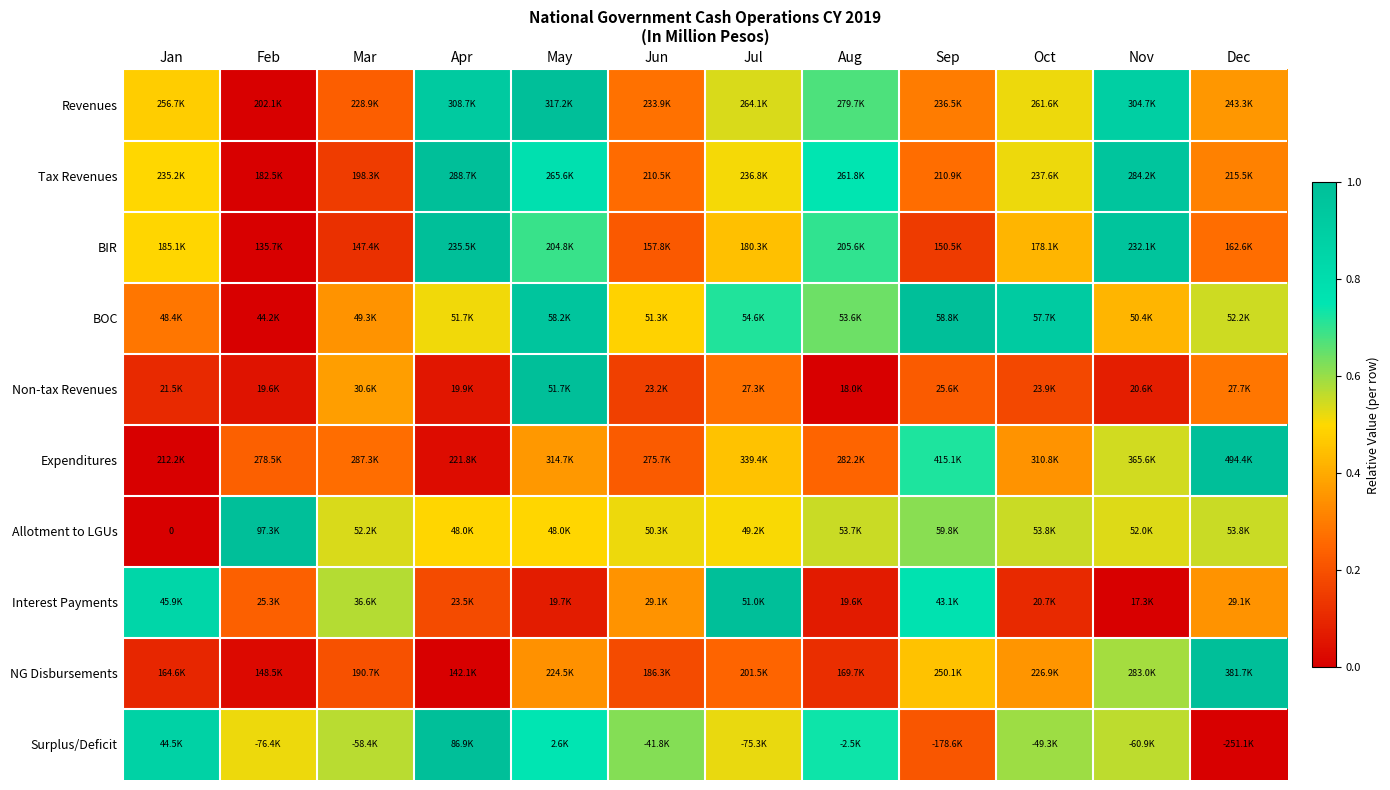

Which category has the lowest value across all series?

Feb